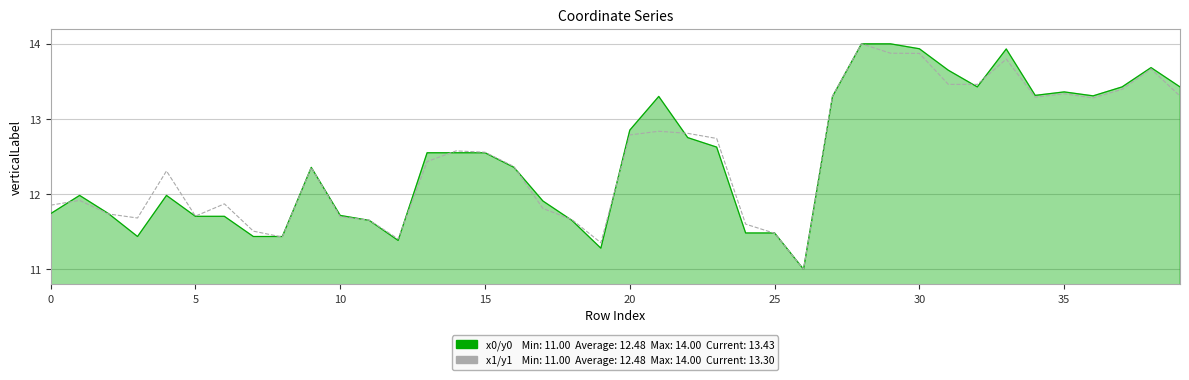

What is the smallest value displayed?

11.0